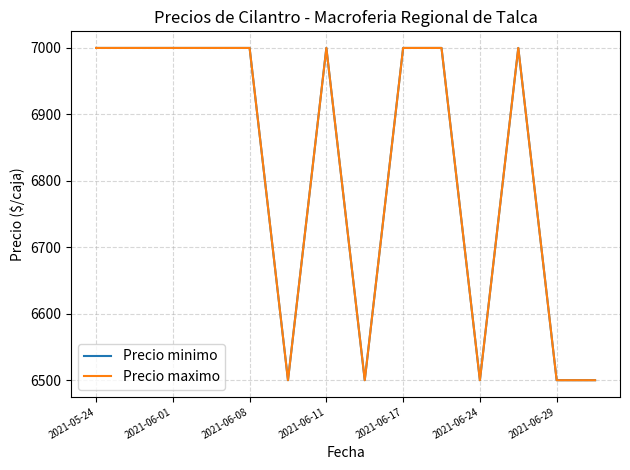

Does the chart display data point markers on the line(s)?

No